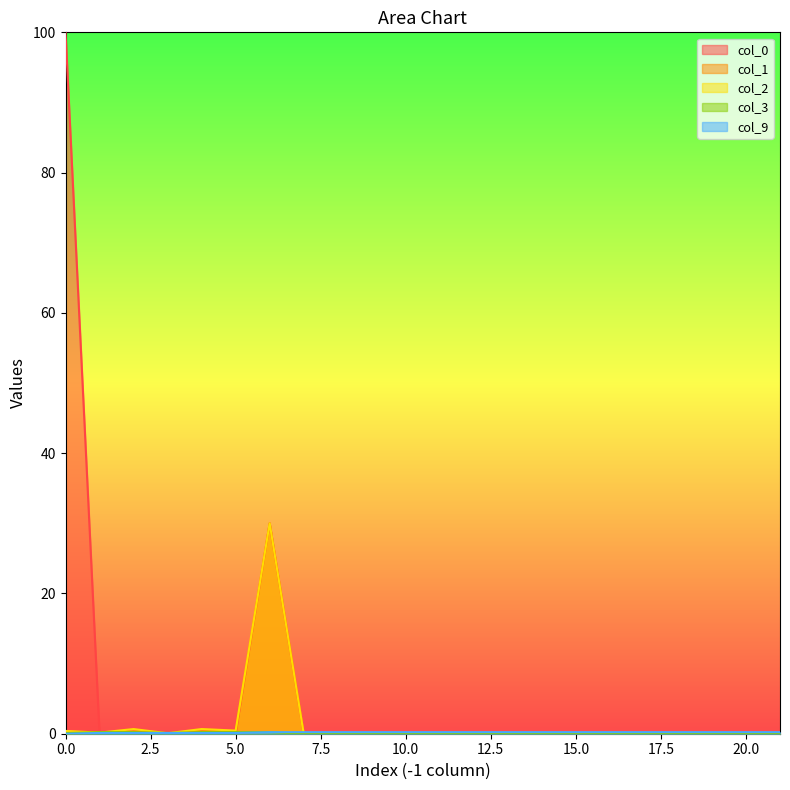

What is the maximum value shown in the chart?

100.0